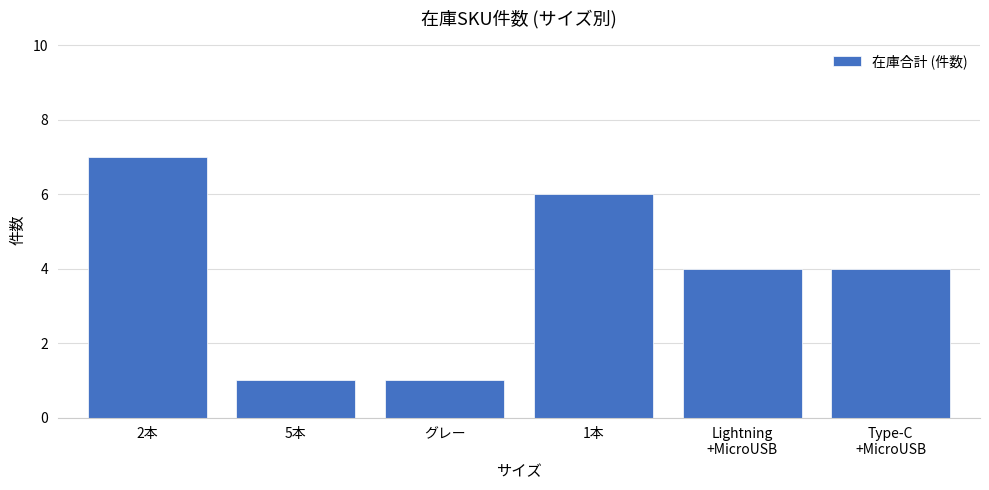

What is the average value?

4